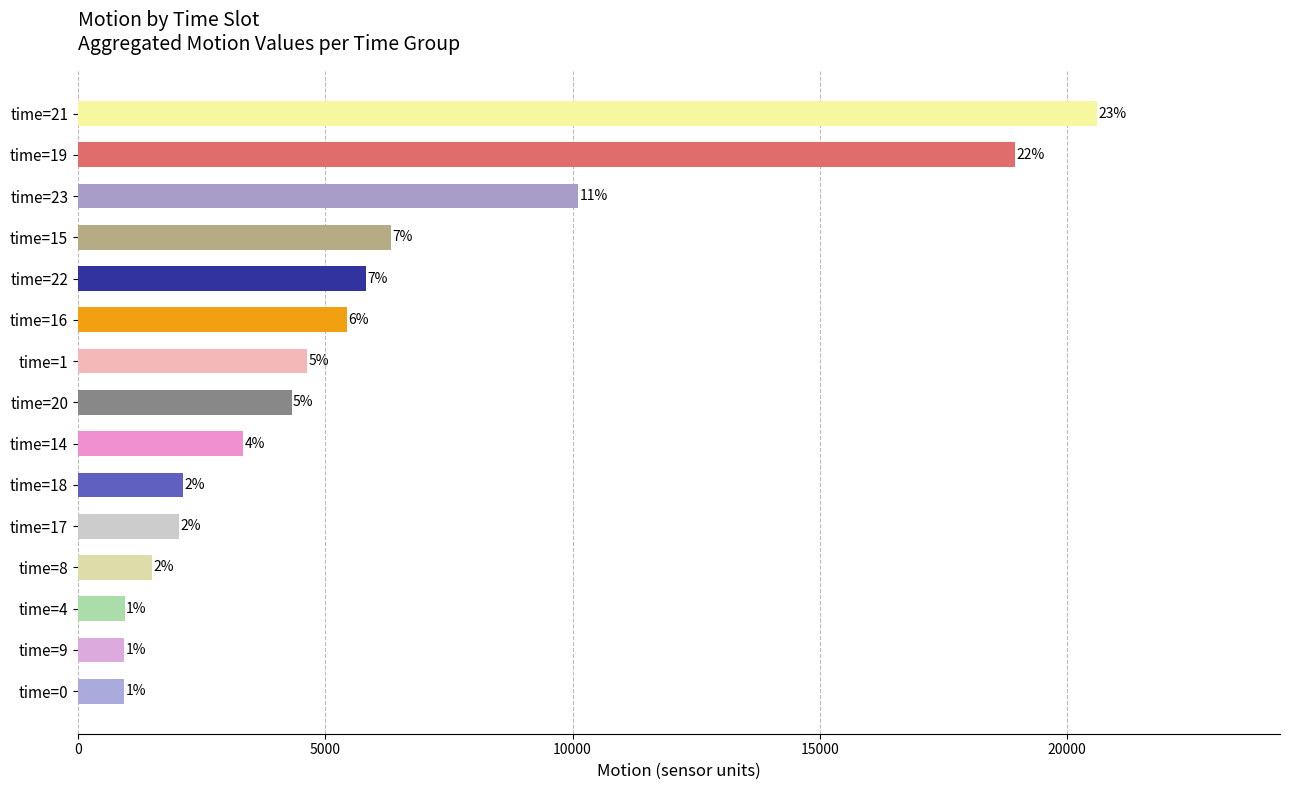

How many bars are there in total?

15